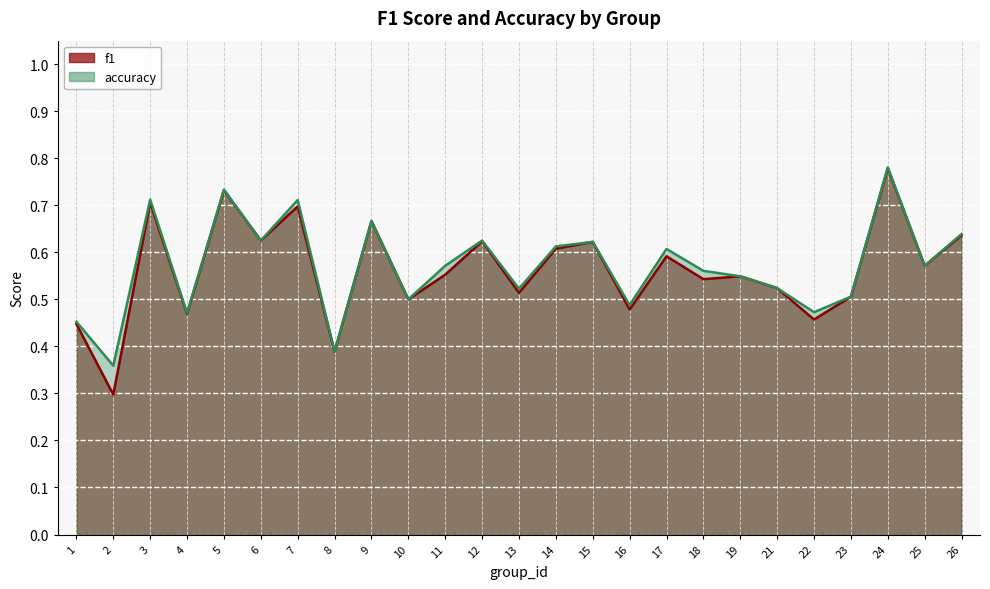

What is the maximum value shown in the chart?

0.8